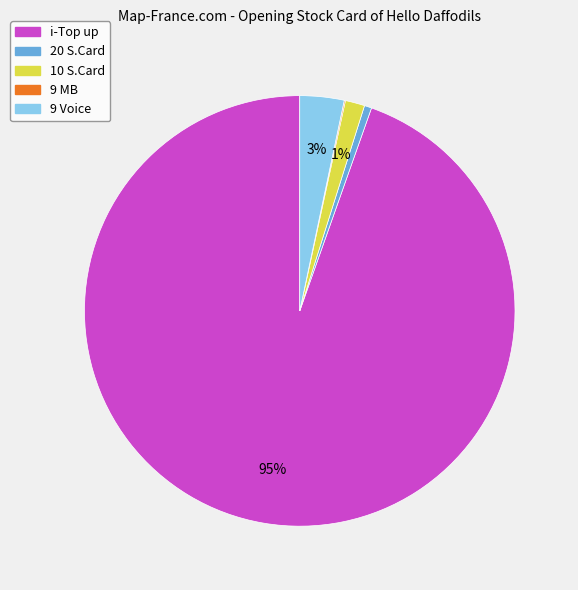

Between 10 S.Card and 9 Voice, which is larger?

9 Voice